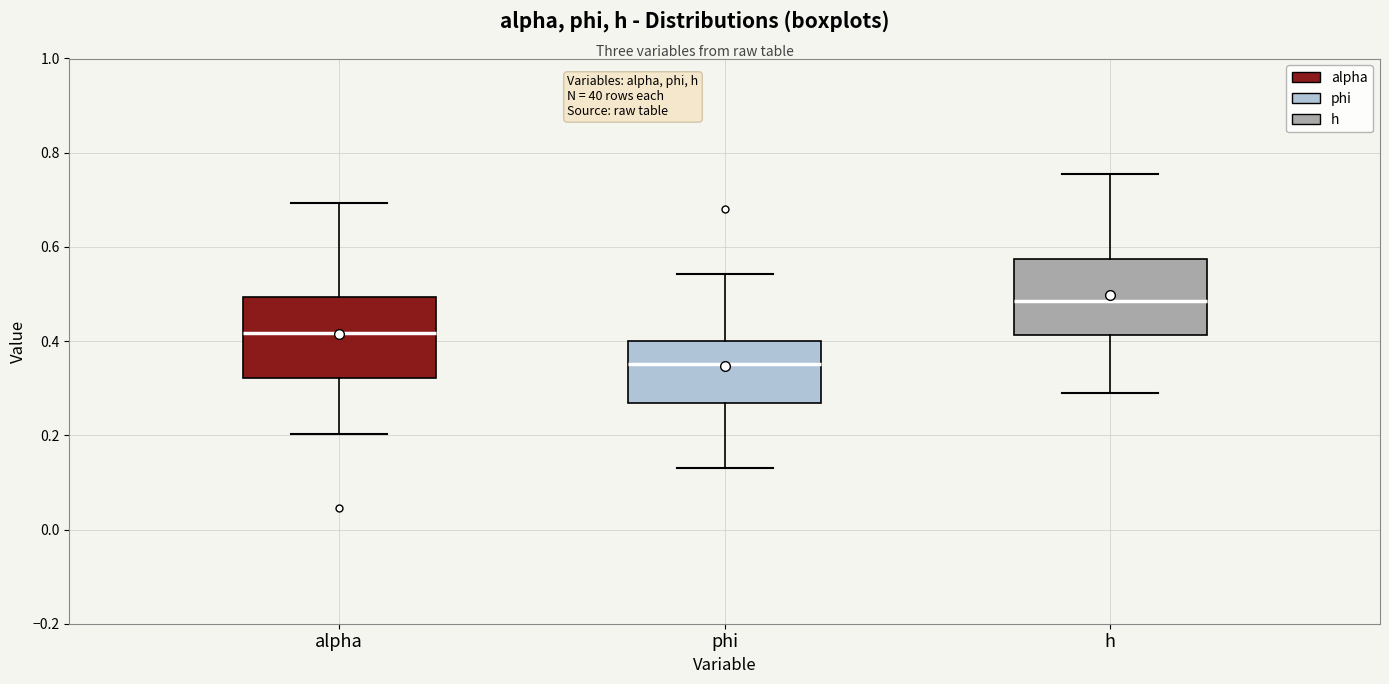

Reading left to right, transcribe this box plot: for each box, give where its median line is, the range the box spans, and where its two whiskers end, as read against the y-axis. The values are not printed on the chart, so give them approximately, as read against the axis.

alpha: median 0.42, box 0.32 to 0.50, whiskers 0.20 to 0.70
phi: median 0.36, box 0.26 to 0.40, whiskers 0.14 to 0.54
h: median 0.48, box 0.42 to 0.58, whiskers 0.28 to 0.76